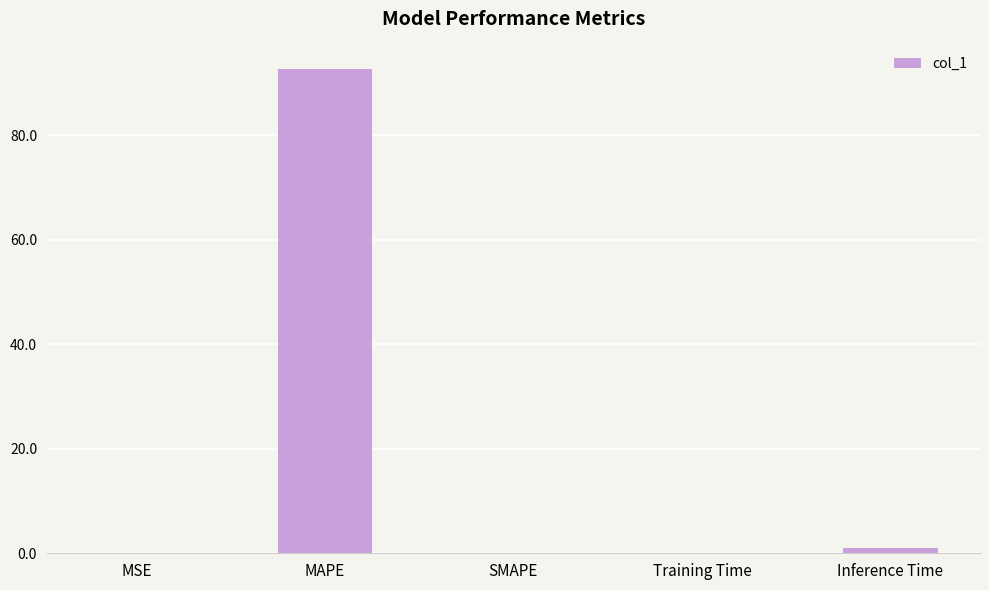

The value at MAPE is 122.4. True or false?

False